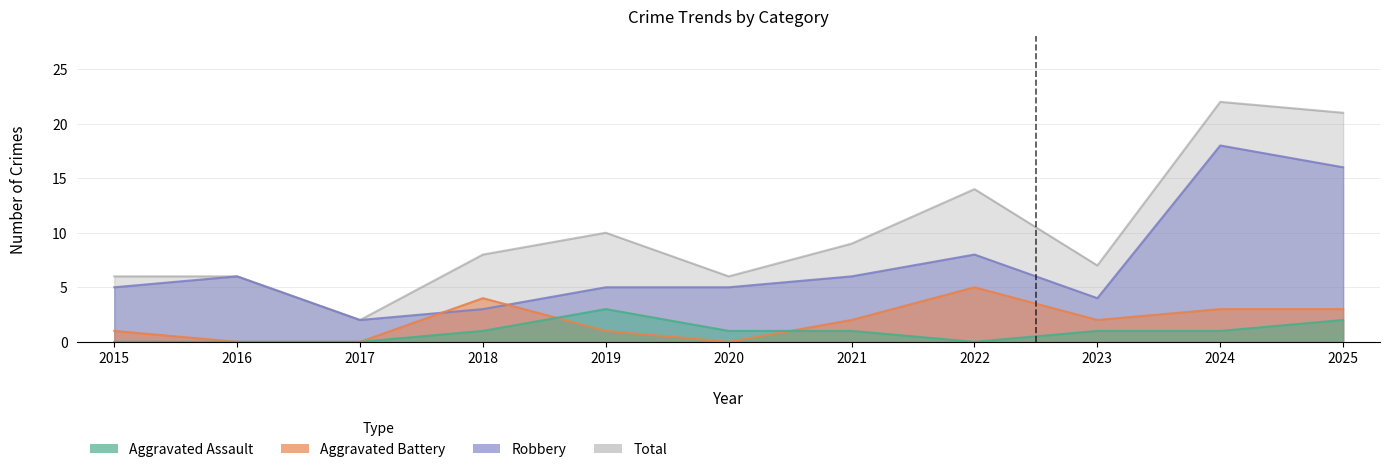

How many lines are shown in the chart?

4